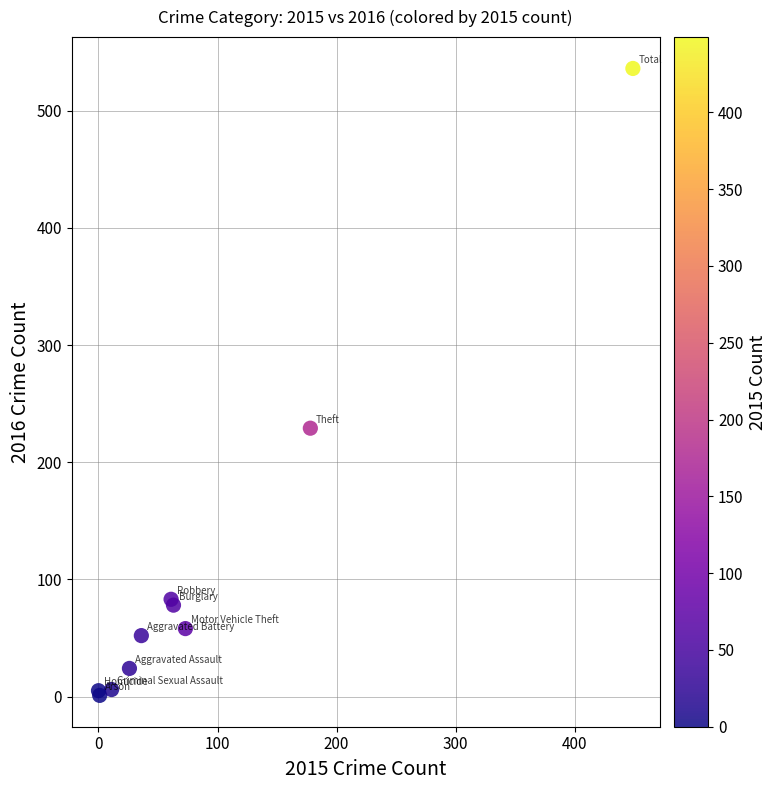

What Y value in the scatter plot is closest to 268?

229